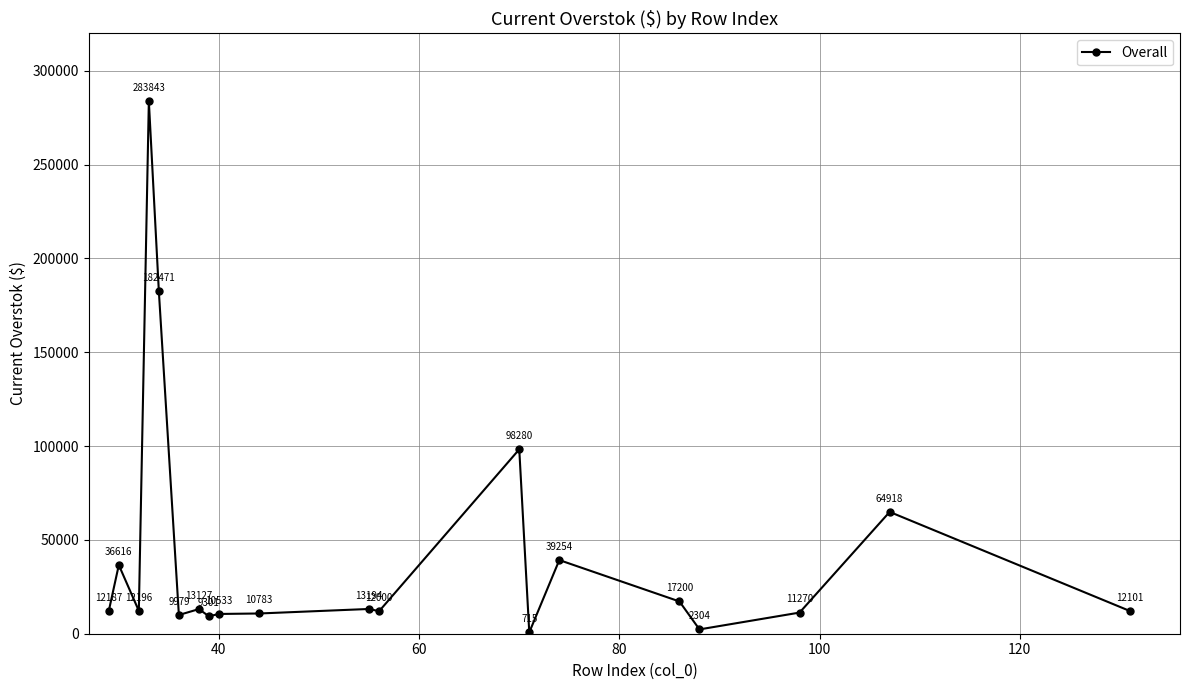

What is the average value?

42613.6